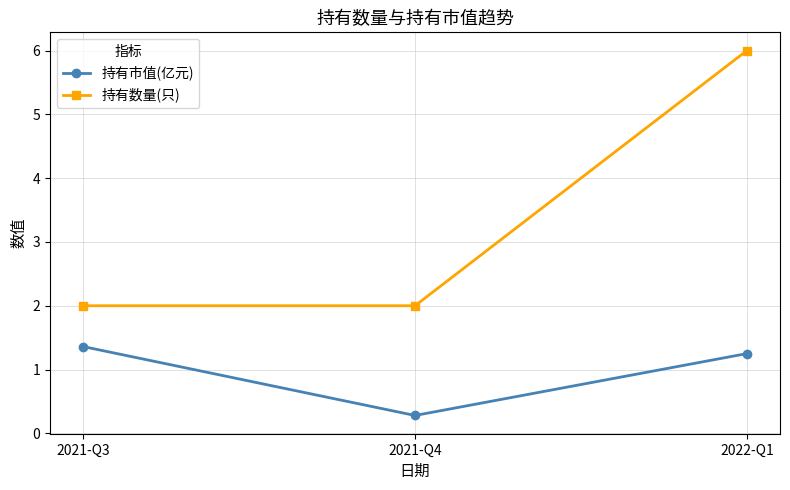

List the series in order of their peak value, lowest first.

持有市值(亿元), 持有数量(只)